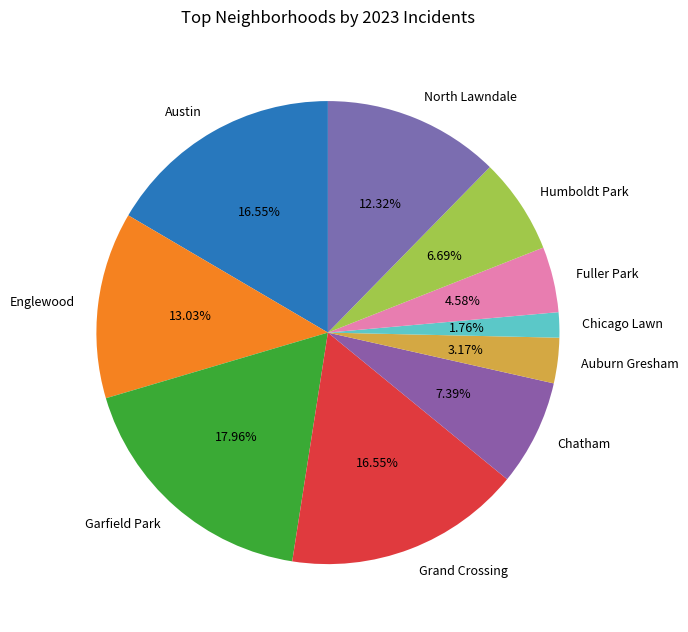

To the nearest percent, what percentage of the pie is Grand Crossing?

17%